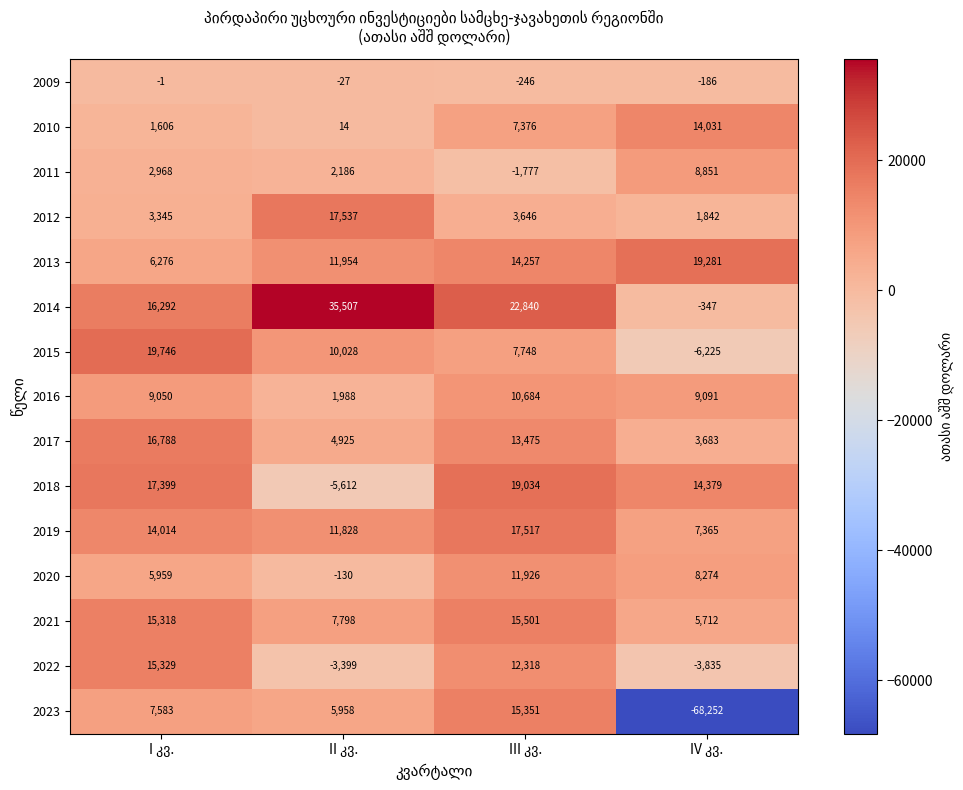

Which series has the largest range (max minus min)?

2023